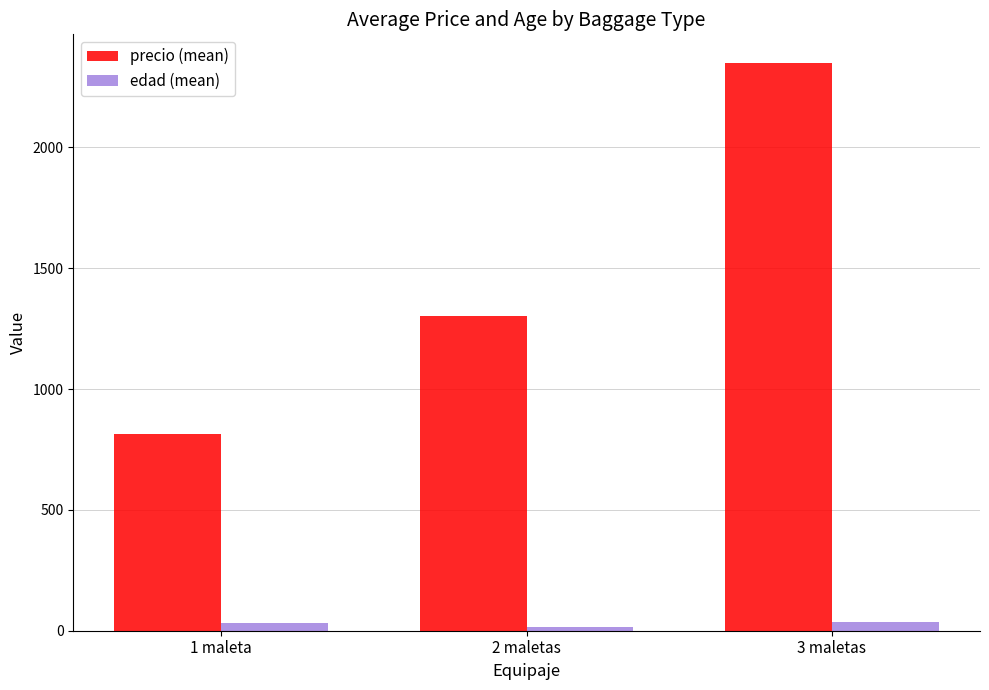

Which category has the highest value across all series?

3 maletas